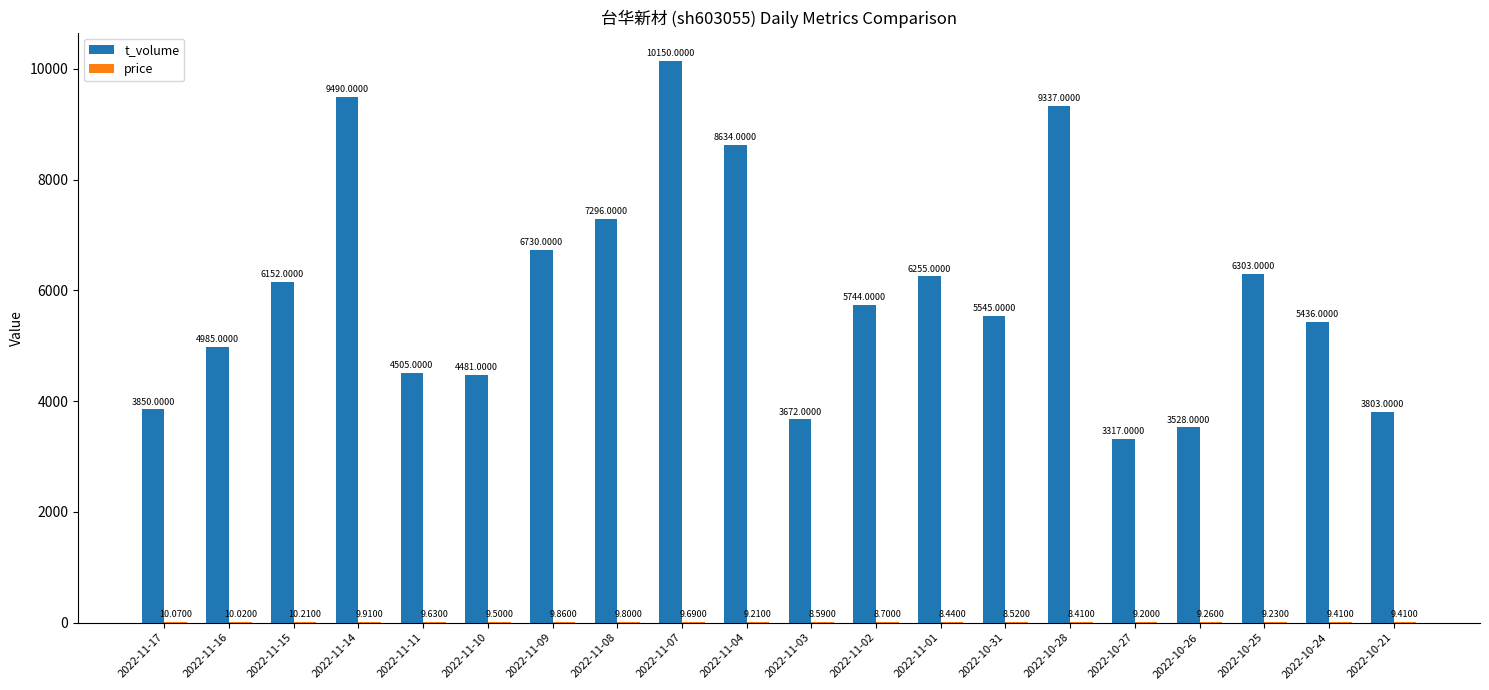

What is the total value across all series at 2022-11-07?

10159.7